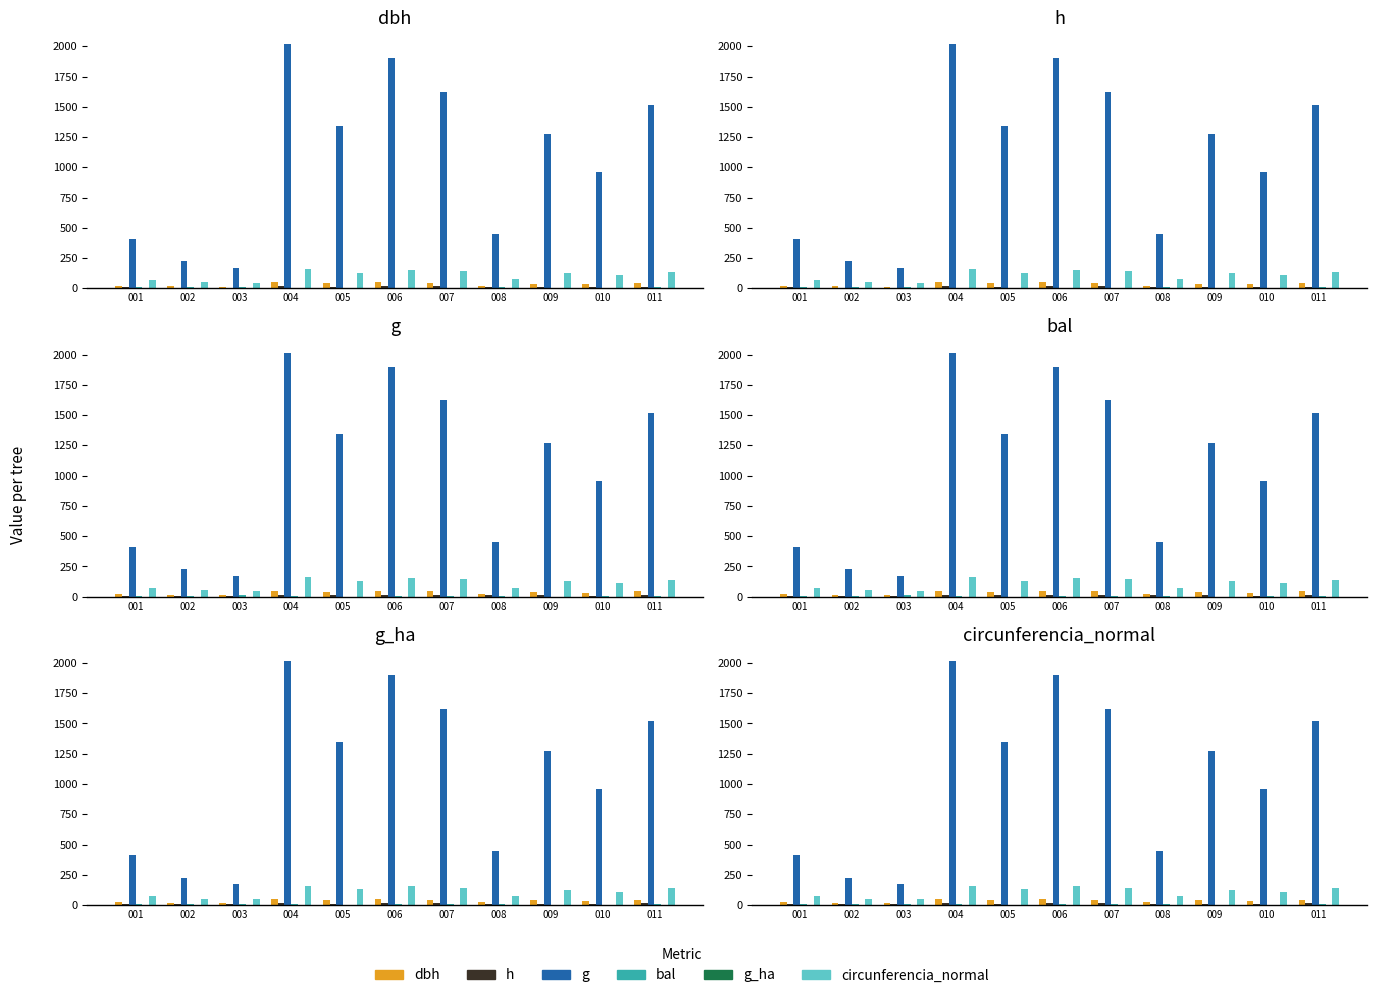

How many distinct data groups are displayed?

6